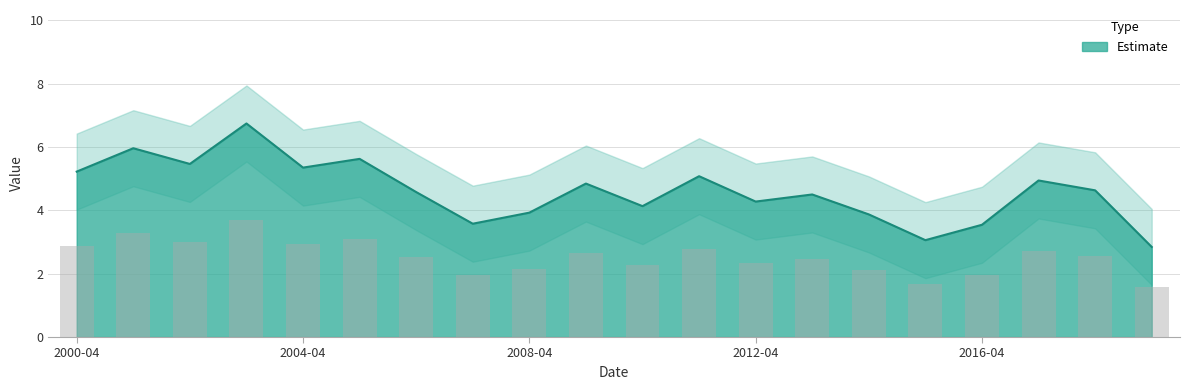

Rank the categories by value from highest to lowest.

2003-04-15, 2001-04-15, 2005-04-15, 2002-04-15, 2004-04-15, 2000-04-15, 2011-04-15, 2017-04-15, 2009-04-15, 2018-04-15, 2006-04-15, 2013-04-15, 2012-04-15, 2010-04-15, 2008-04-15, 2014-04-15, 2007-04-15, 2016-04-15, 2015-04-15, 2019-04-15